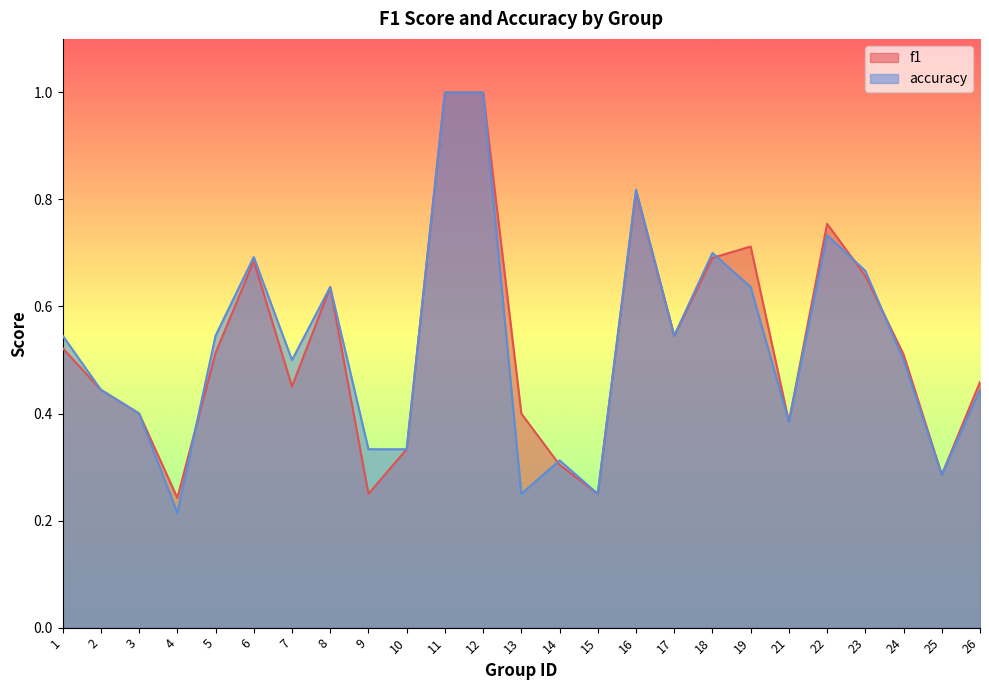

At which category does the chart reach its minimum across all series?

4